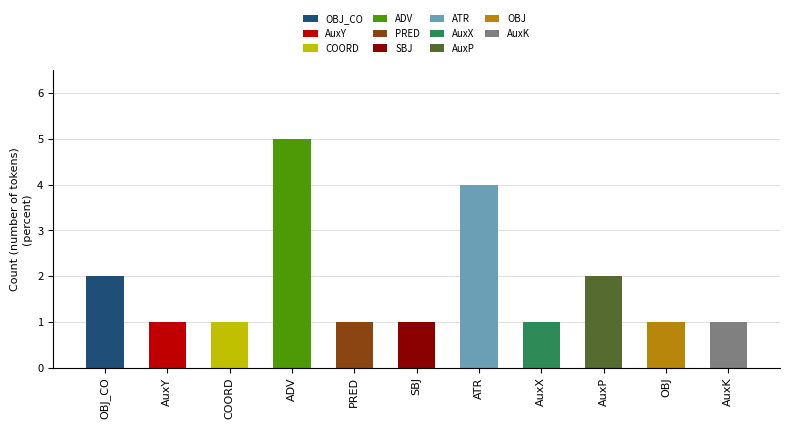

How many bars are there in total?

11